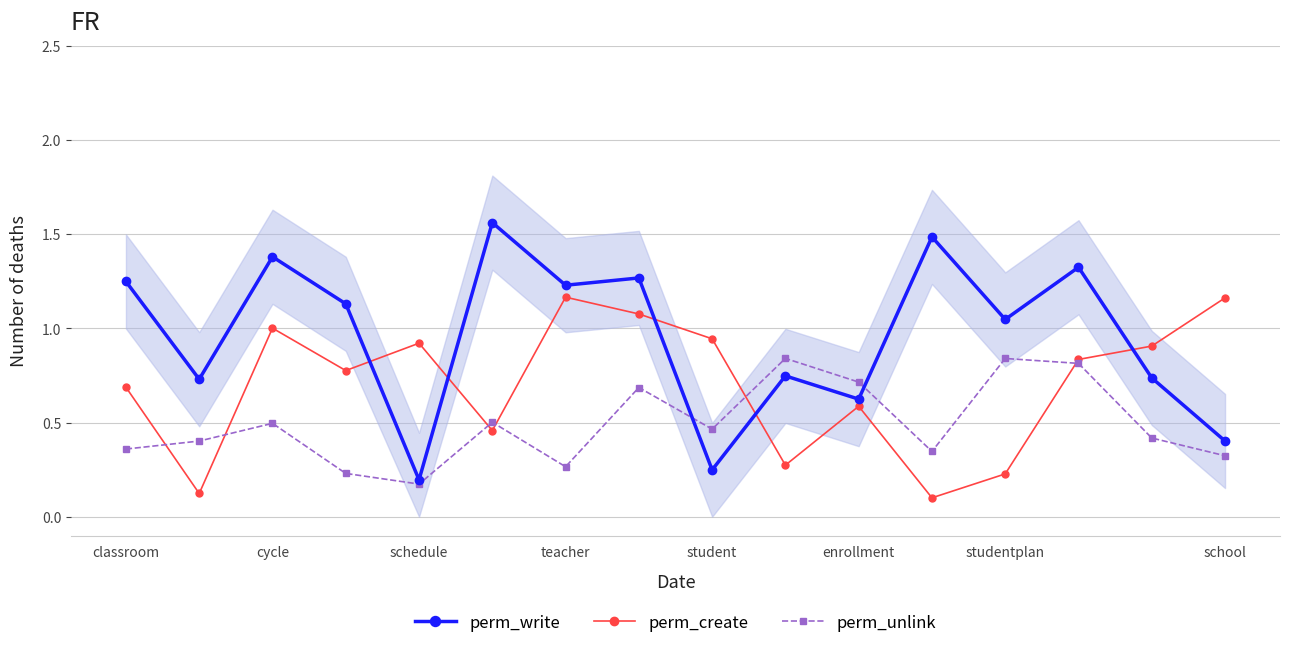

Between 13 and classroom, which is larger?

13